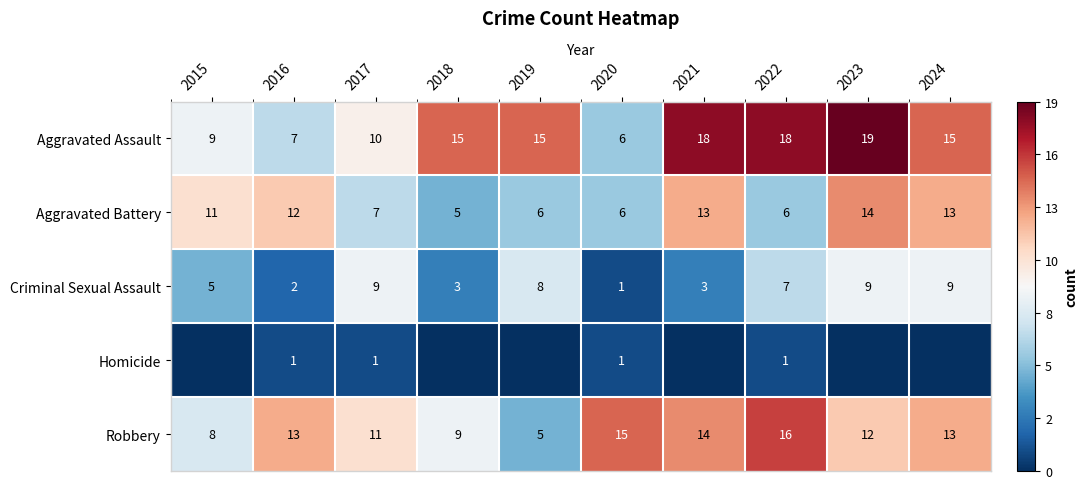

What is the total value across all series at 2022?

48